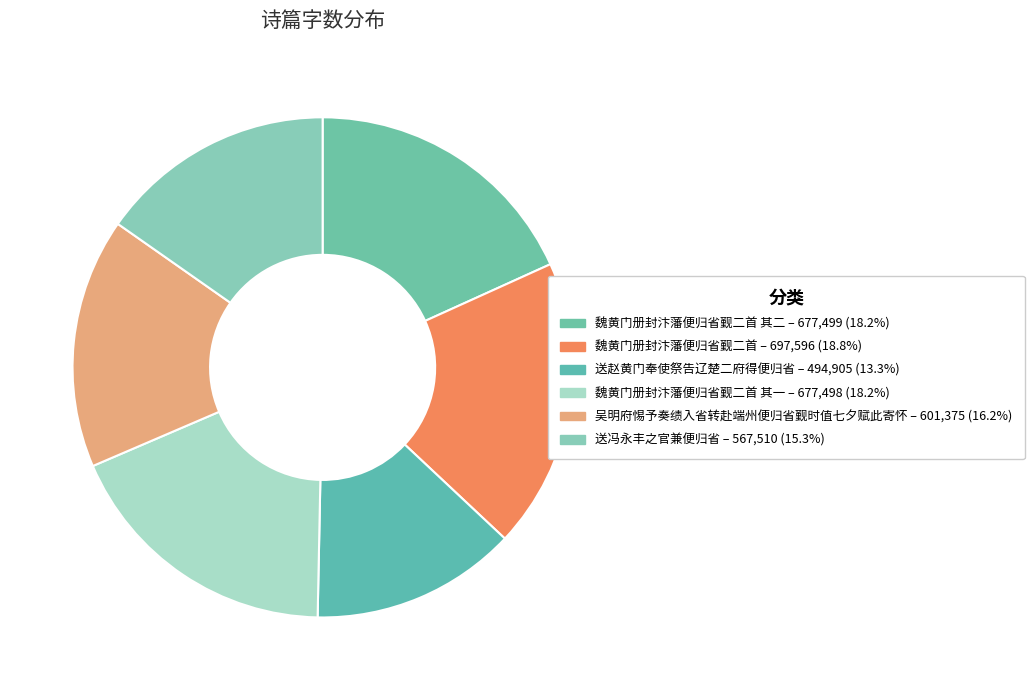

Rank the categories by value from highest to lowest.

魏黄门册封汴藩便归省觐二首, 魏黄门册封汴藩便归省觐二首 其二, 魏黄门册封汴藩便归省觐二首 其一, 吴明府惕予奏绩入省转赴端州便归省觐时值七夕赋此寄怀, 送冯永丰之官兼便归省, 送赵黄门奉使祭告辽楚二府得便归省